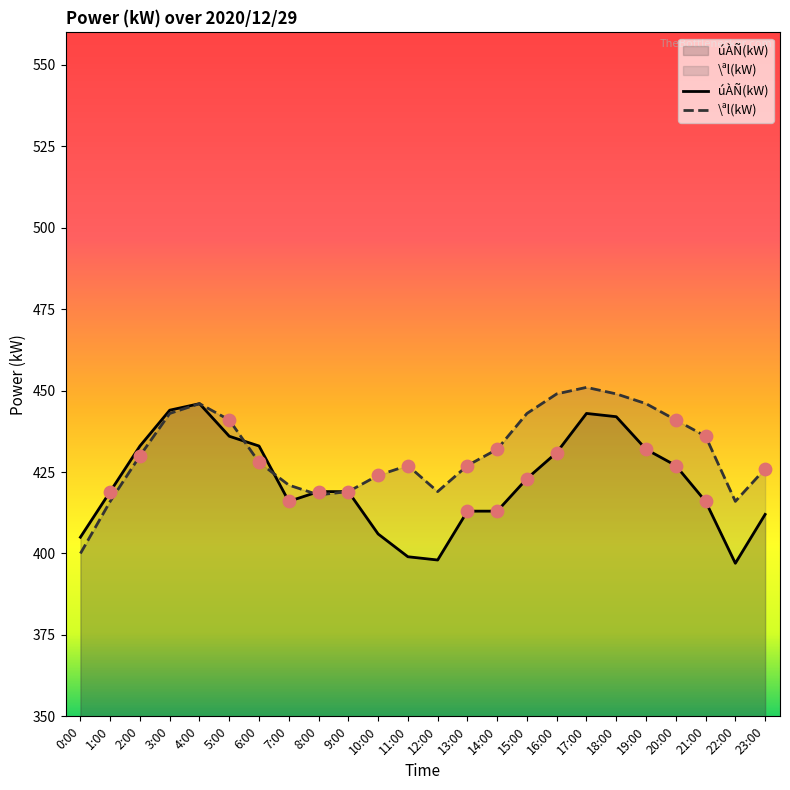

Which series reaches the maximum Y coordinate?

\ªl(kW)